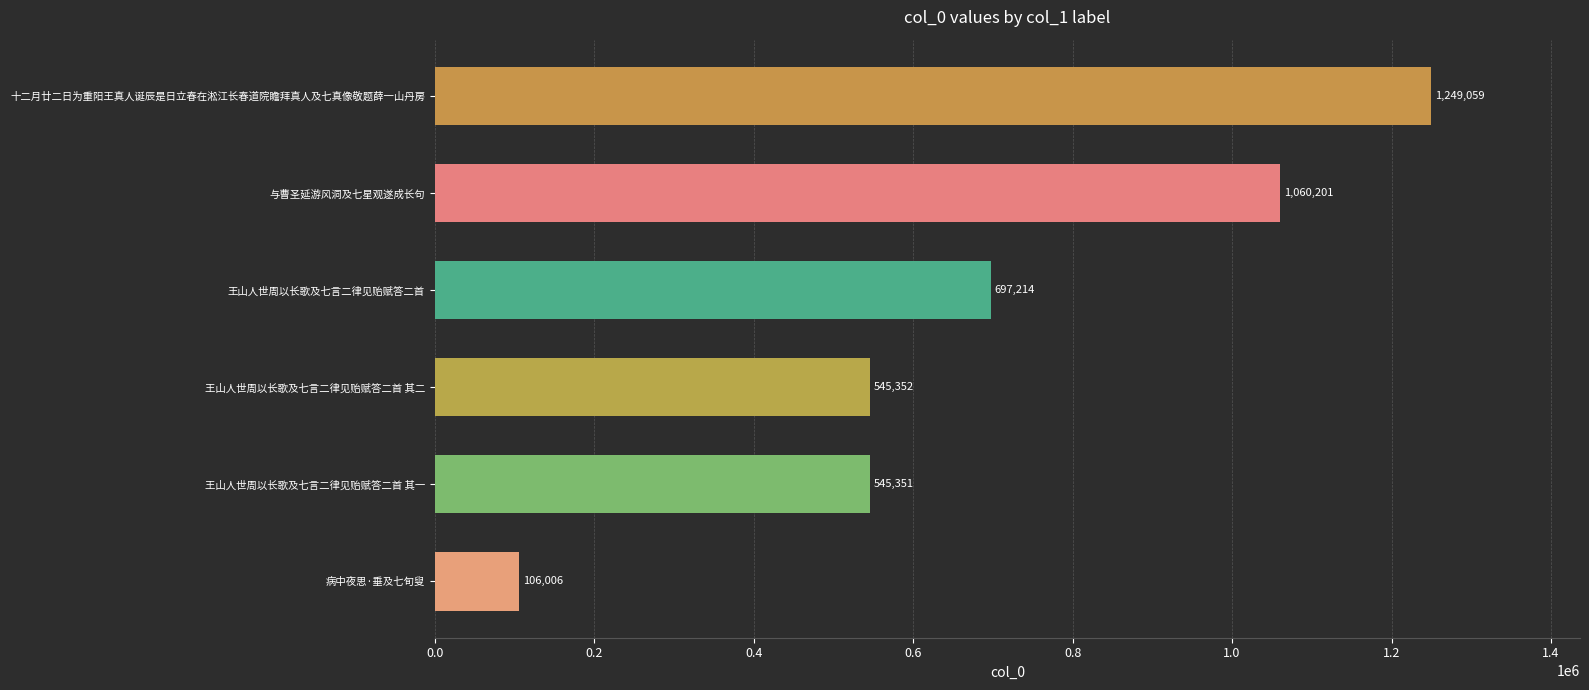

How many distinct data groups are displayed?

1